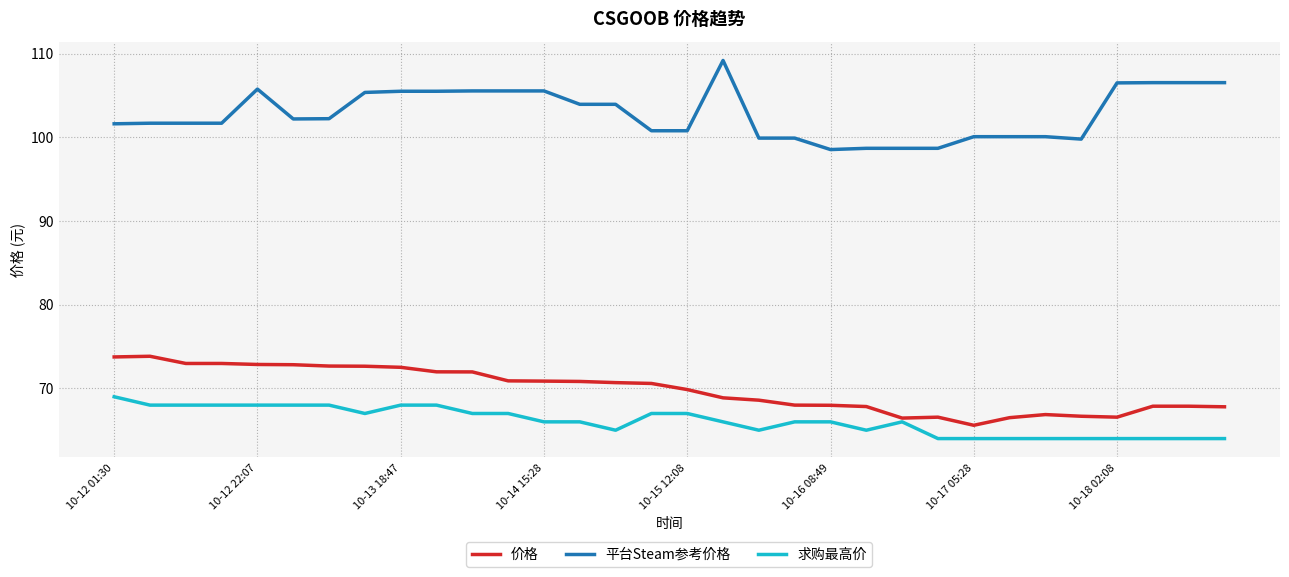

Does the chart display data point markers on the line(s)?

No